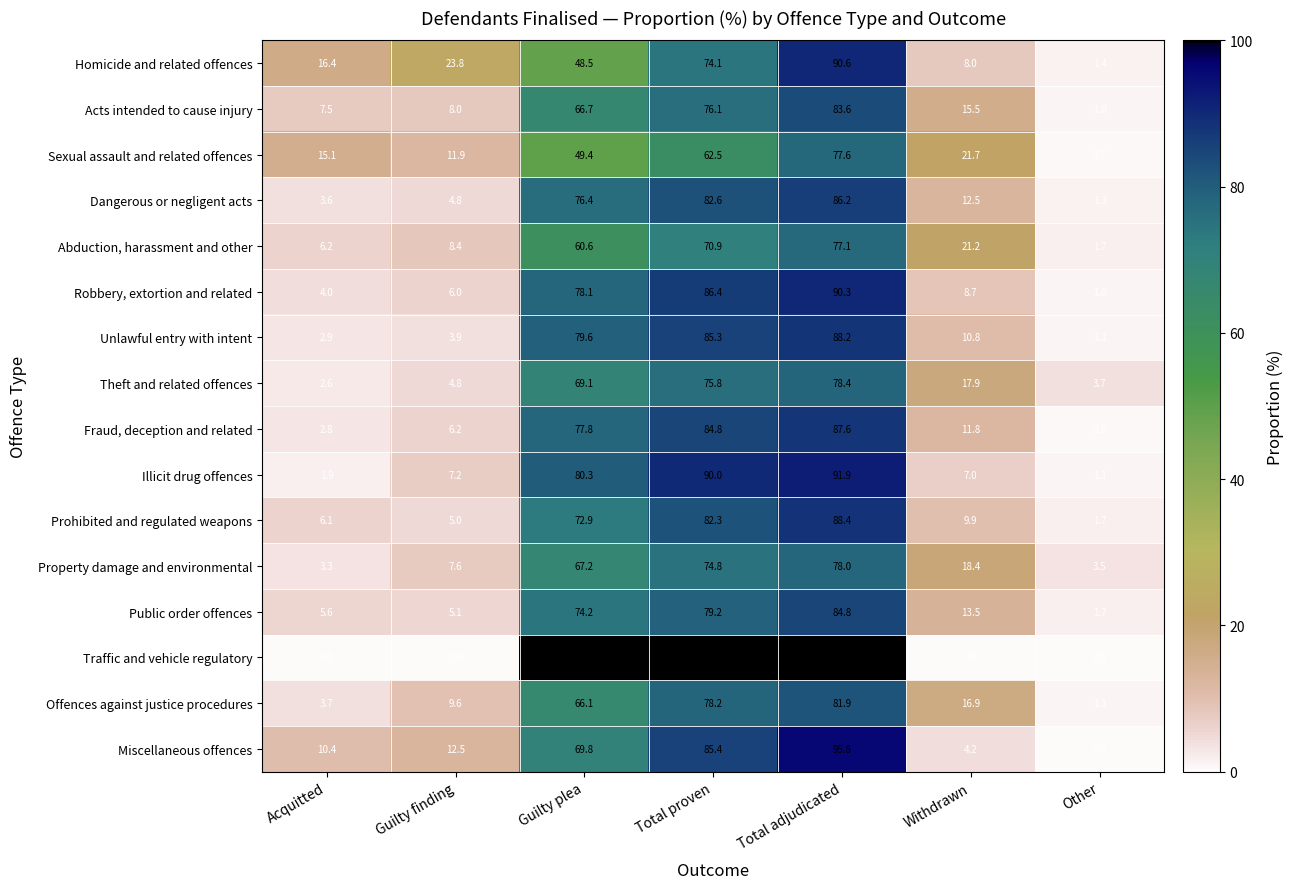

At which category is the sum across all series the highest?

Total adjudicated